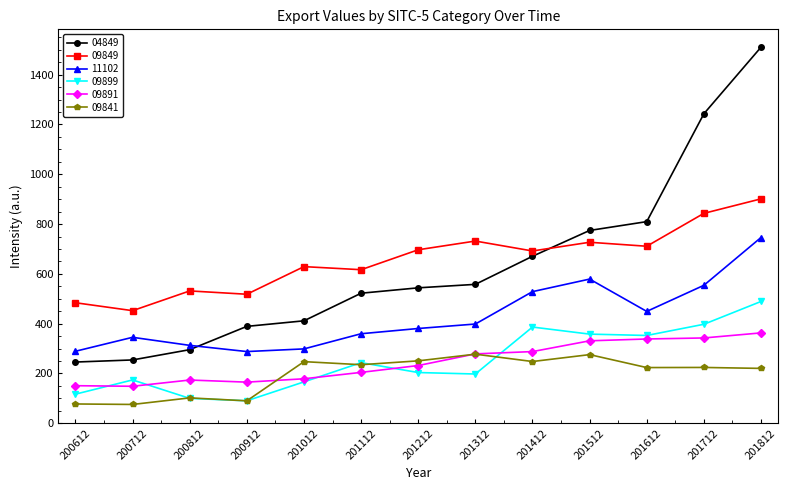

Where is 11102 nearest to the value 516?

201412